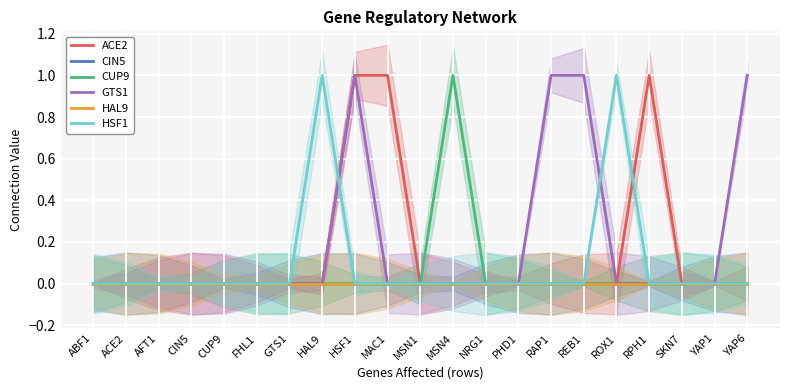

True or false: CIN5 and GTS1 cross at least once.

False